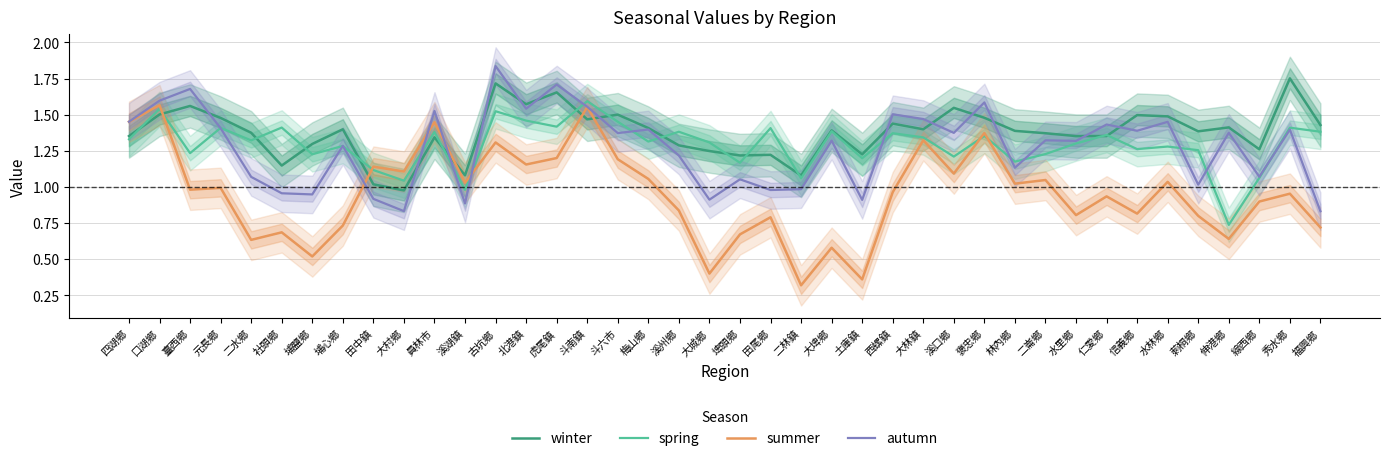

What is the spread (max minus min) of values at 莿桐鄉?

0.6